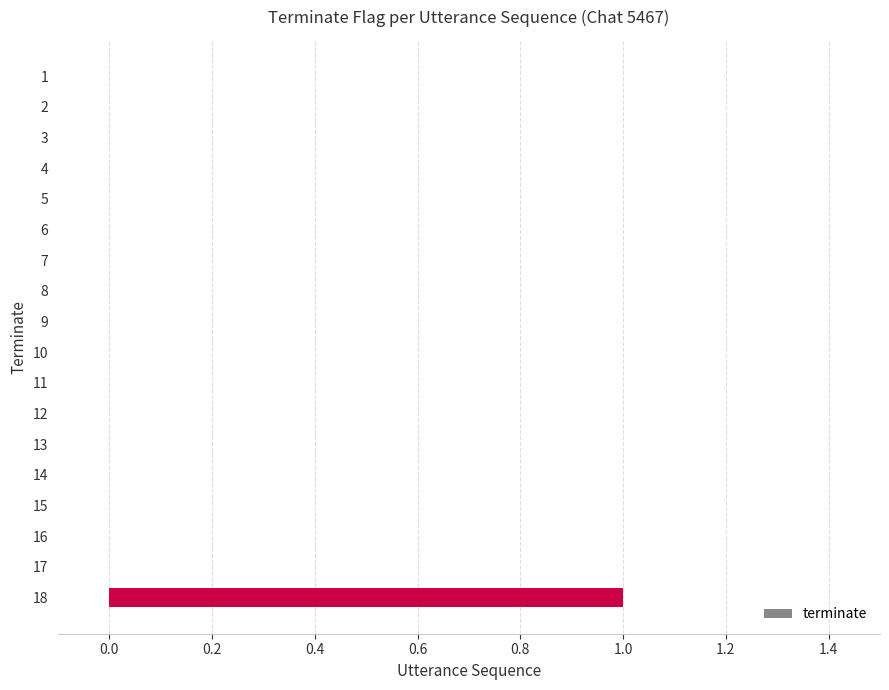

Which label corresponds to the largest value in the chart?

18